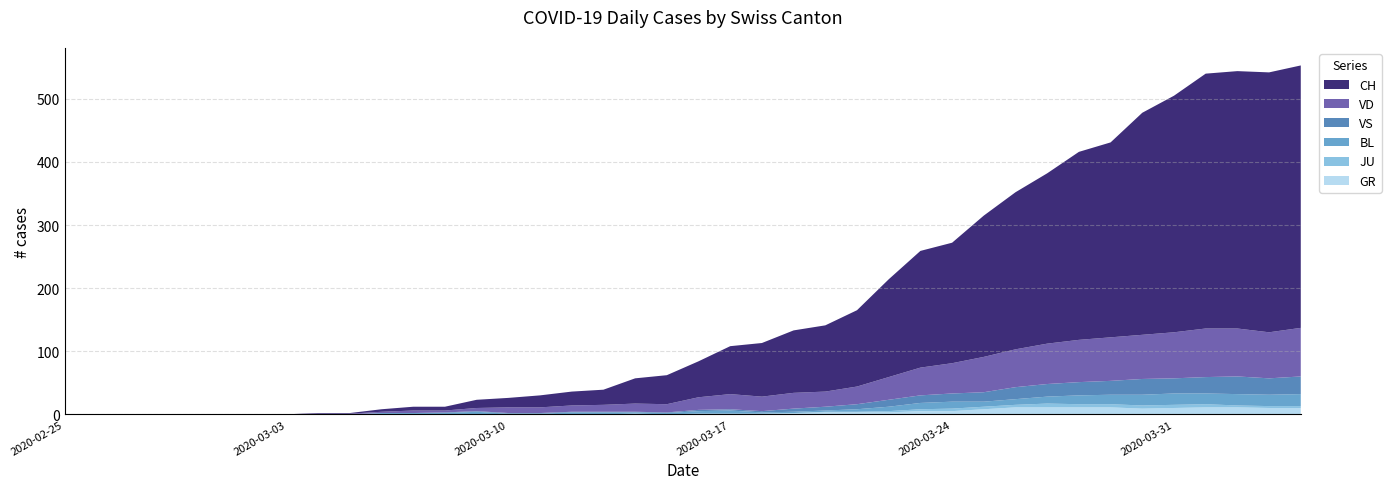

Reading right to left, what are all the values shown in this chart?

GR: 10	10	11	11	10	9	11	11	11	11	8	5	5	3	3	3	2	1	1	1	0	1	0	0	0	0	0	0	0	0	0	0	0	0	0	0	0	0	0	0
JU: 3	3	3	5	5	5	5	5	6	4	4	4	3	2	1	1	0	0	0	0	0	0	0	0	0	0	0	0	0	0	0	0	0	0	0	0	0	0	0	0
BL: 19	18	18	17	18	17	15	14	11	9	8	11	10	7	4	2	2	2	5	4	2	2	3	3	1	1	4	2	2	2	0	0	0	0	0	0	0	0	0	0
VS: 28	26	28	26	24	25	22	21	20	19	15	13	12	11	8	6	5	2	2	2	1	1	1	1	1	1	1	1	0	0	0	0	0	0	0	0	0	0	0	0
VD: 77	73	76	77	73	70	69	67	64	60	56	48	44	36	28	24	25	23	24	20	13	13	11	10	9	9	5	3	4	2	1	1	0	0	0	0	0	0	0	0
CH: 416	412	408	404	375	352	309	298	270	249	224	191	185	155	121	105	99	85	76	57	46	40	24	22	19	15	13	6	6	4	1	1	0	0	0	0	0	0	0	0